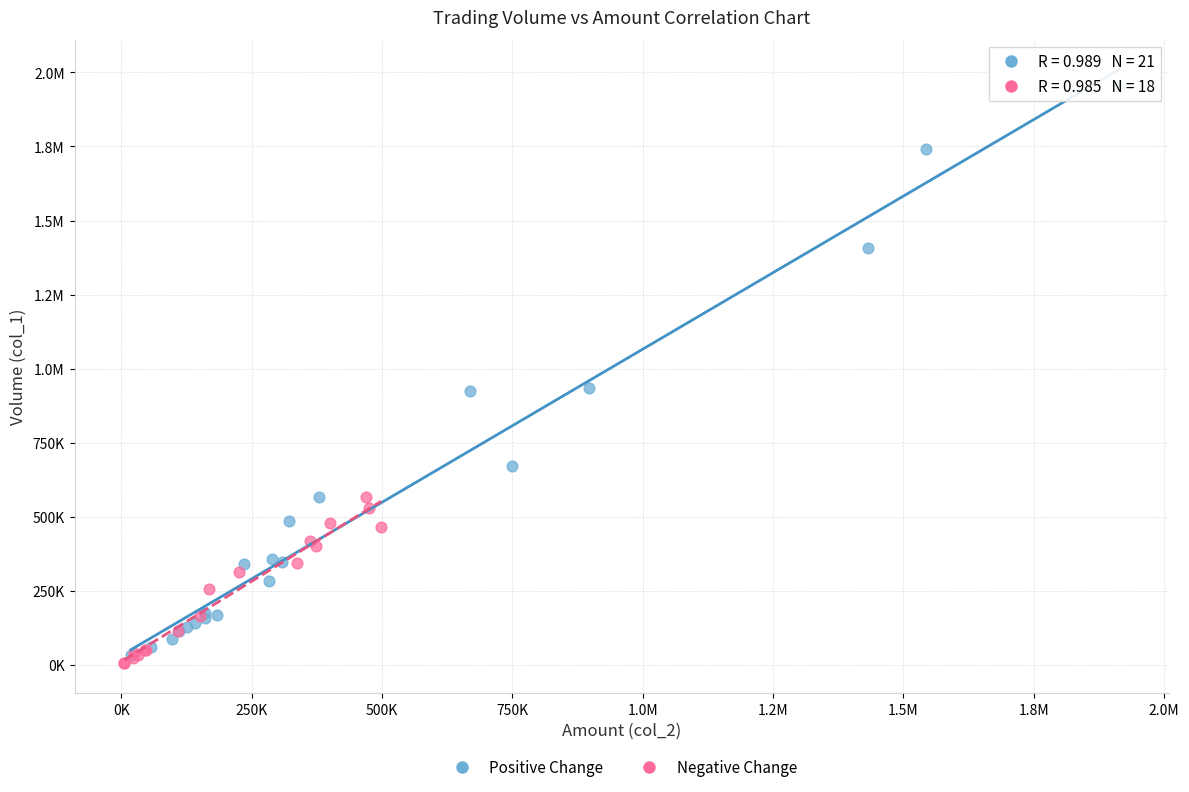

What are all the series names shown in the legend?

Positive Change, Negative Change